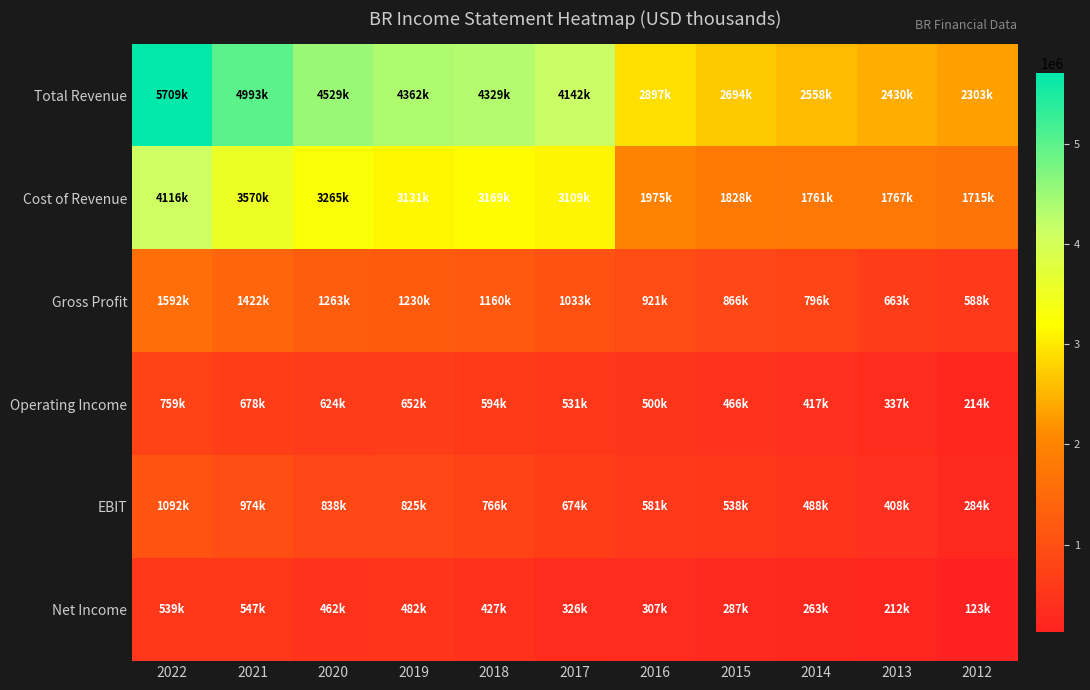

At which category is the sum across all series the highest?

2022